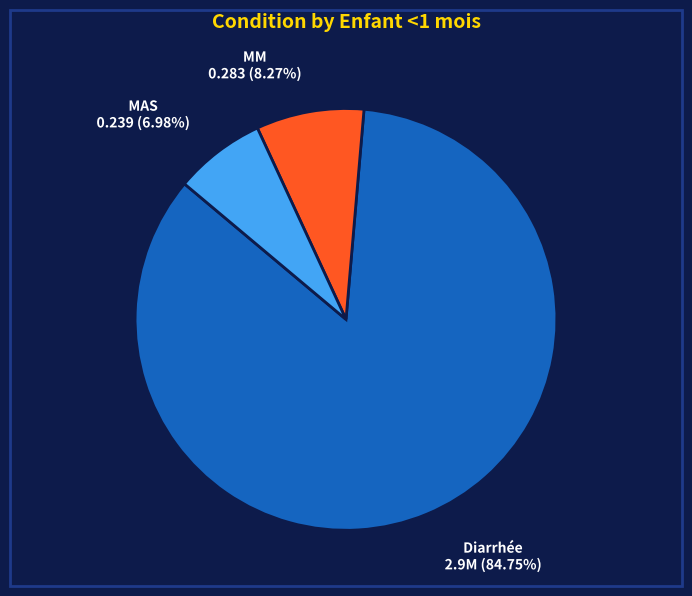

To the nearest percent, what portion does MAS represent?

7%